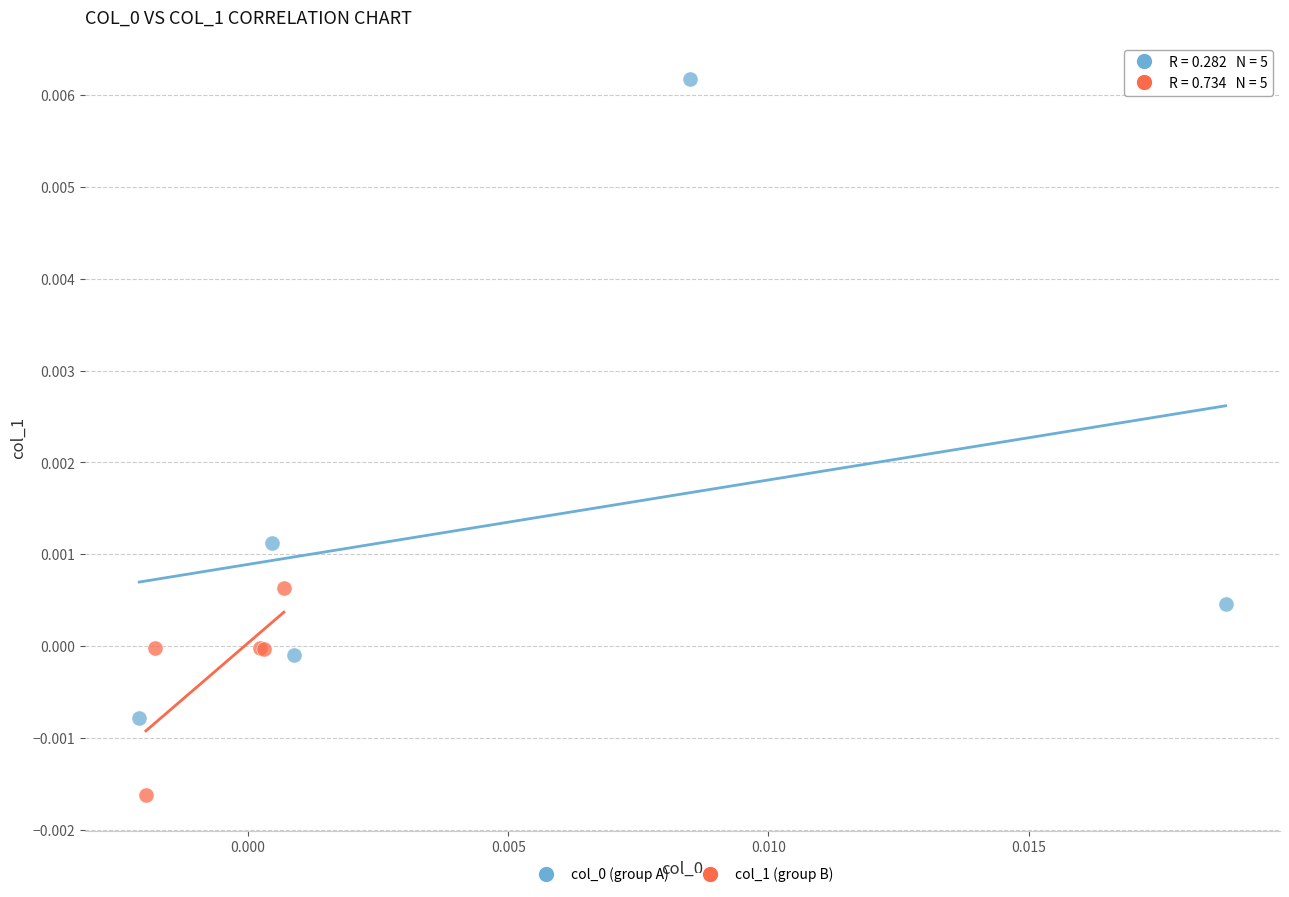

Which series contains the lowest Y value?

col_1 (group B)